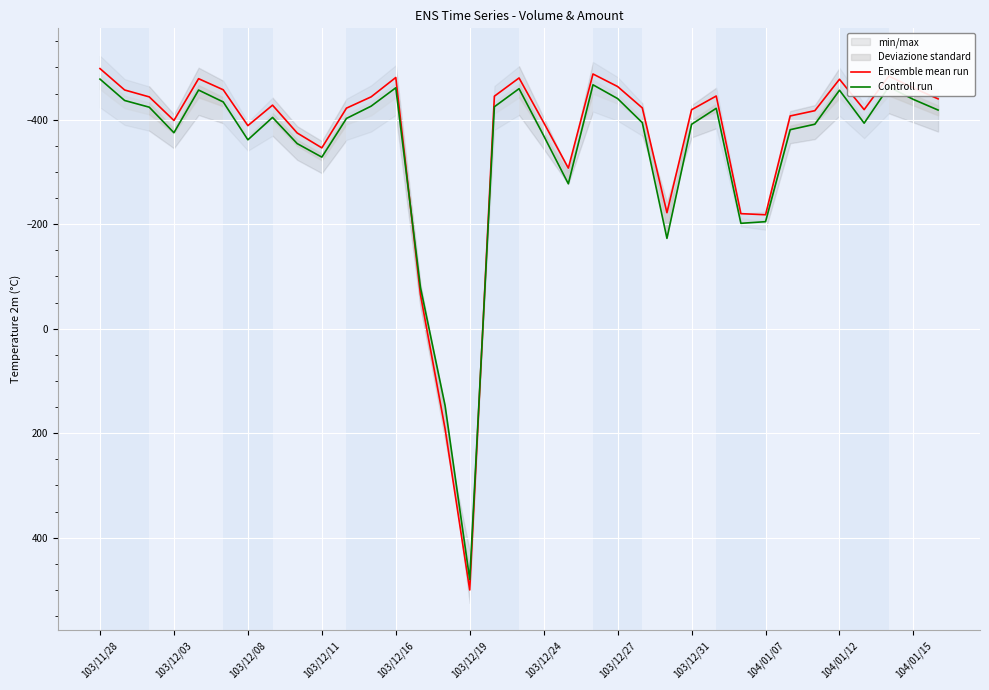

What is the difference between the maximum and minimum values in the Ensemble mean run series?

997.9